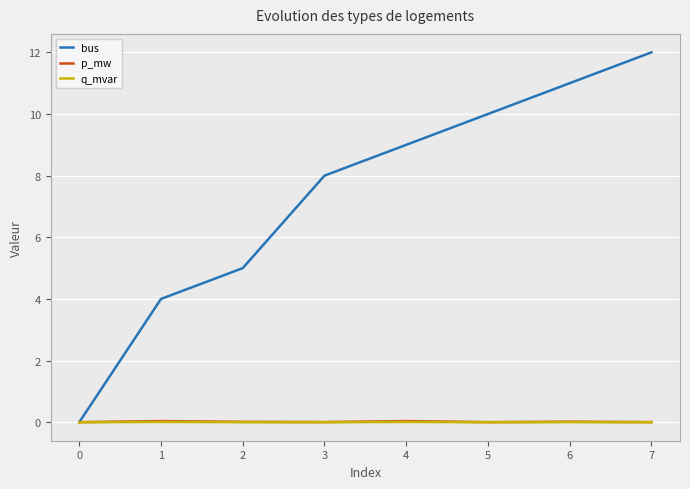

Which series has the largest total across all categories?

bus